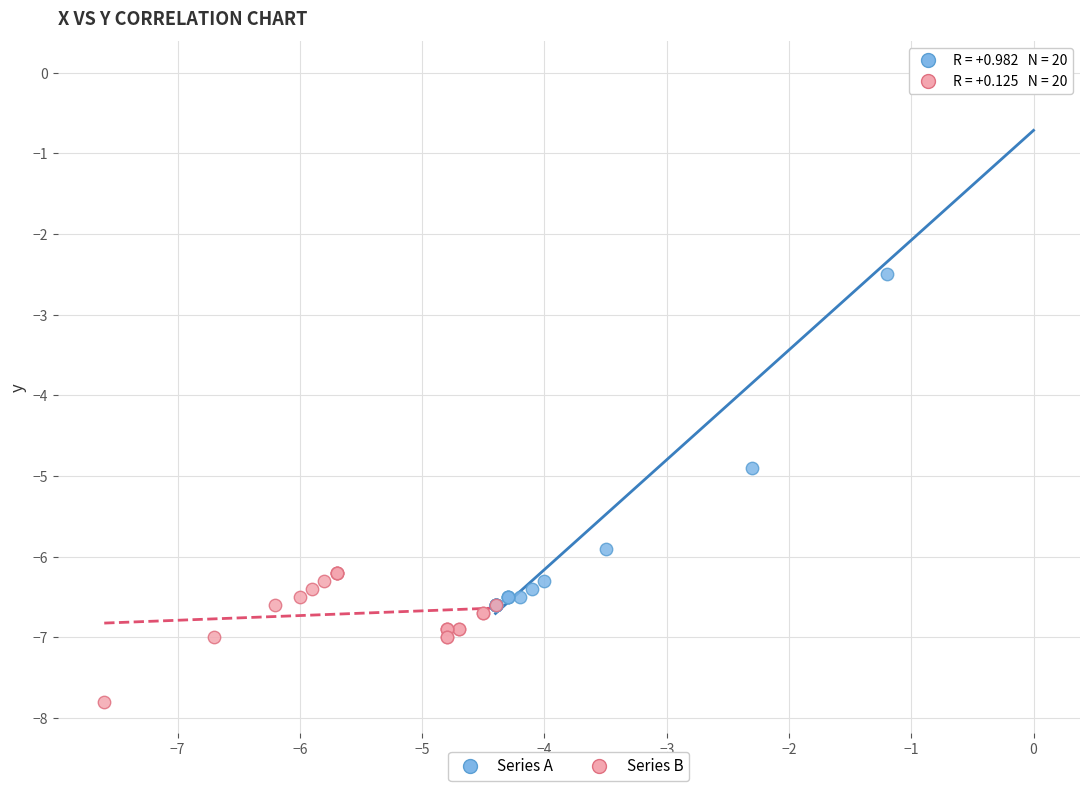

Which series contains the lowest Y value?

Series B